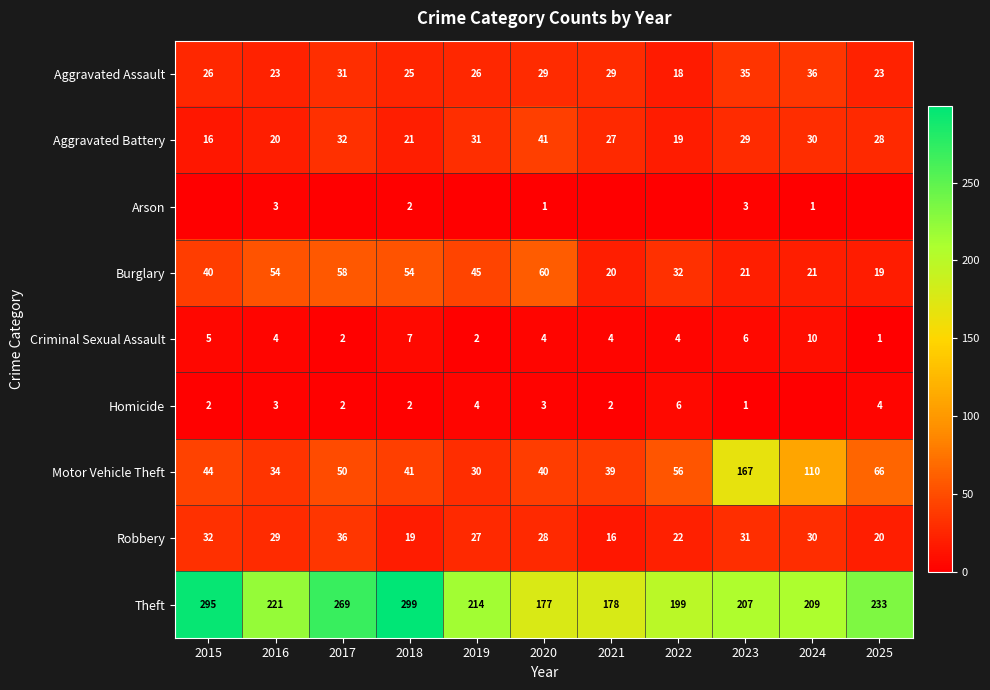

Which has a higher value, 2022 or 2017?

2017